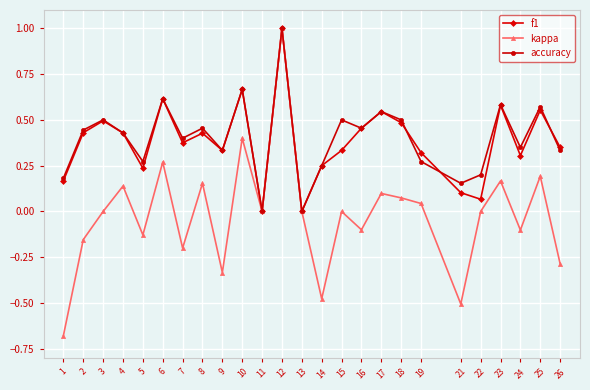

Is this an area chart (filled region under the line)?

No